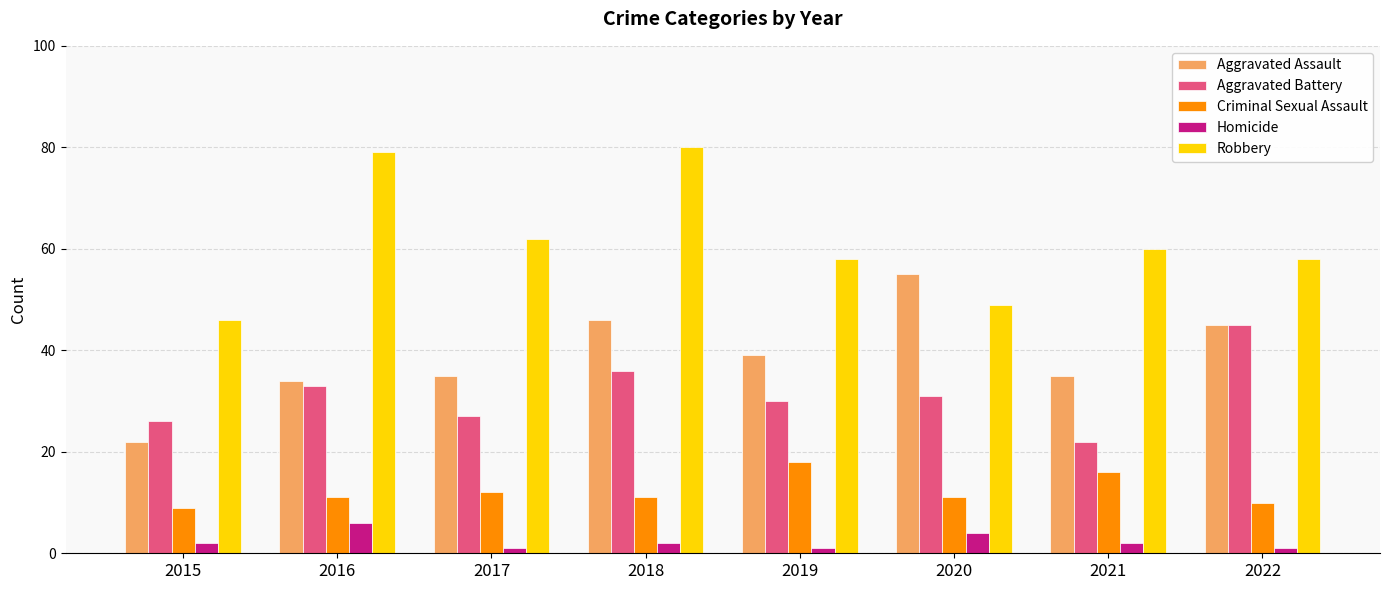

Are the bars grouped side by side (vs. stacked)?

Yes